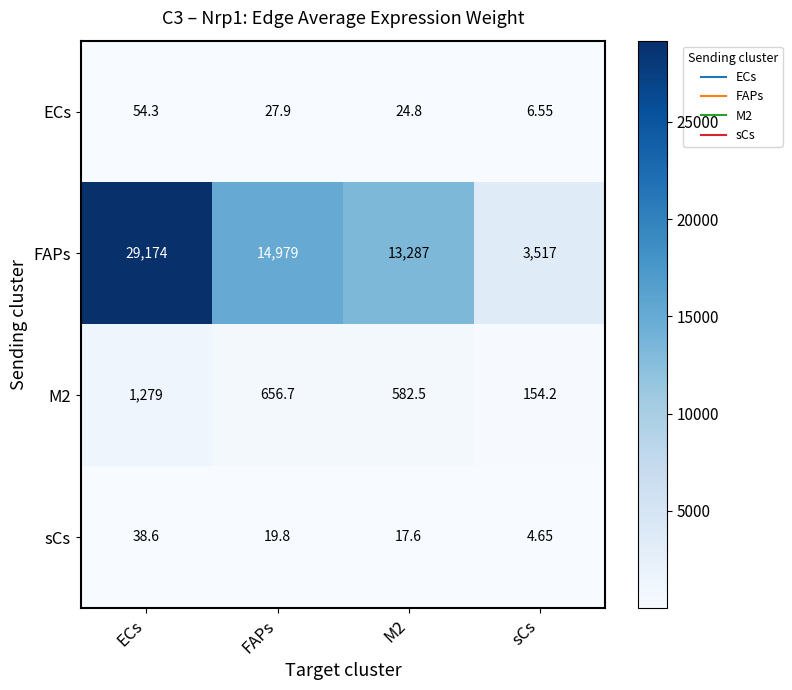

Between FAPs and sCs, which series saw the biggest shift?

FAPs